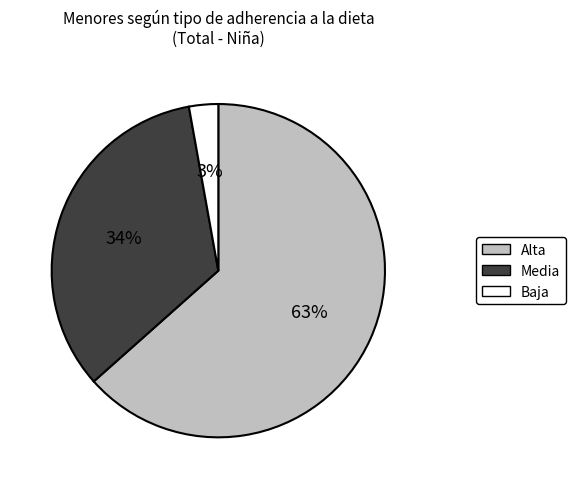

Between Alta and Baja, which is larger?

Alta